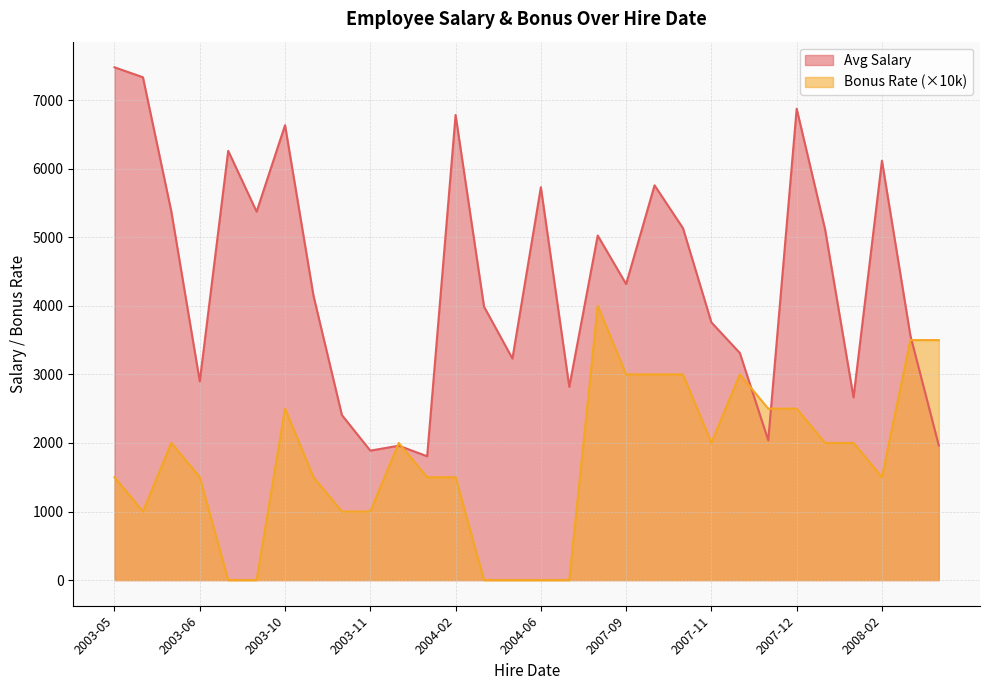

True or false: Bonus Rate has a value of 1189 at 2007-11.

False